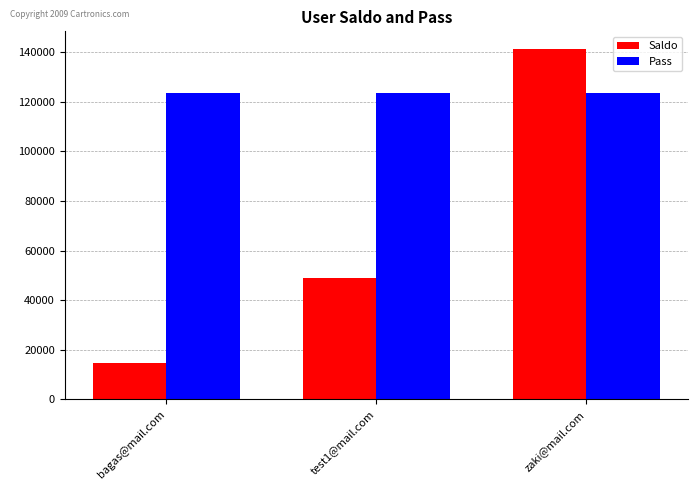

Is the value of Saldo at zaki@mail.com greater than the value of Pass at zaki@mail.com?

Yes